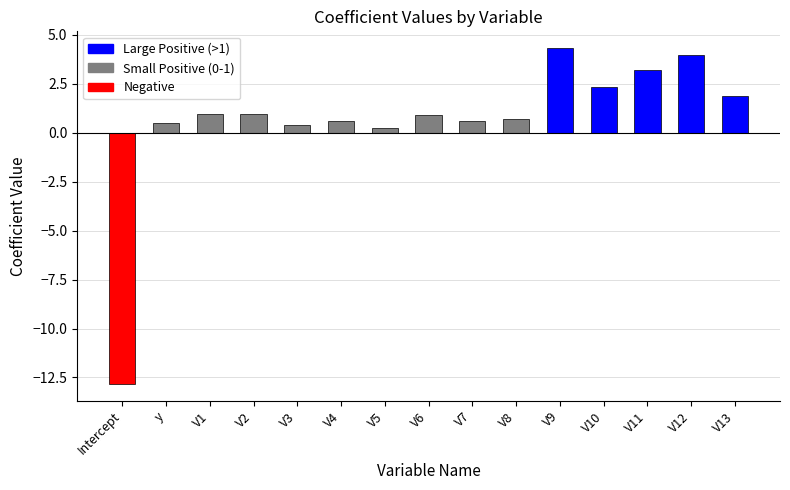

What is the ratio of the value at V10 to the value at V13?

1.3